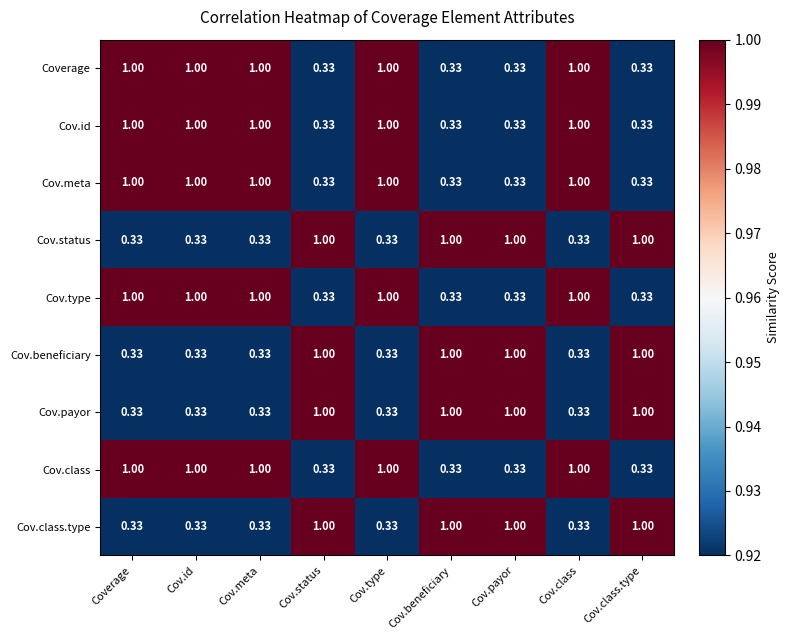

How many distinct data groups are displayed?

9